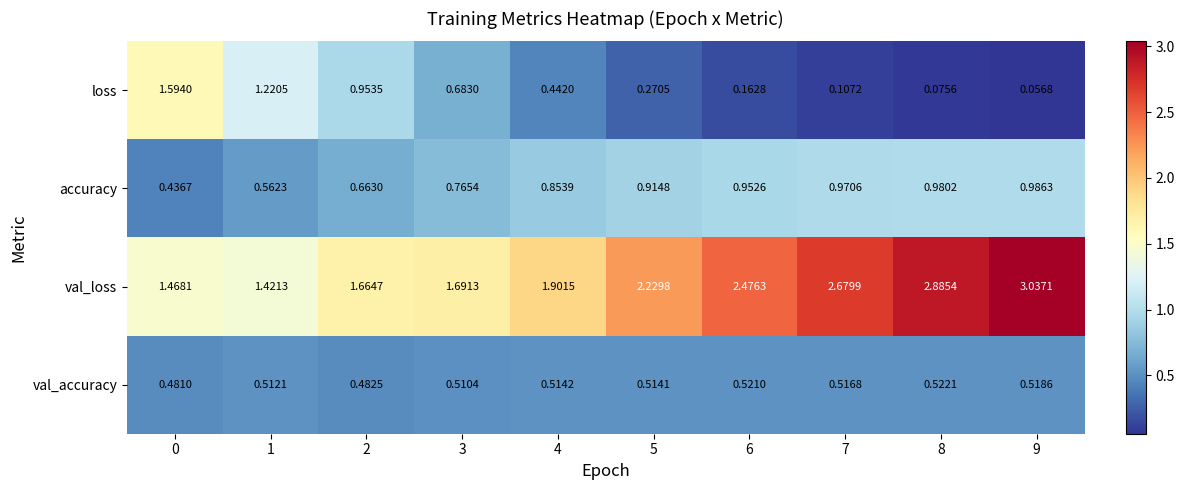

Which series has the largest range (max minus min)?

val_loss